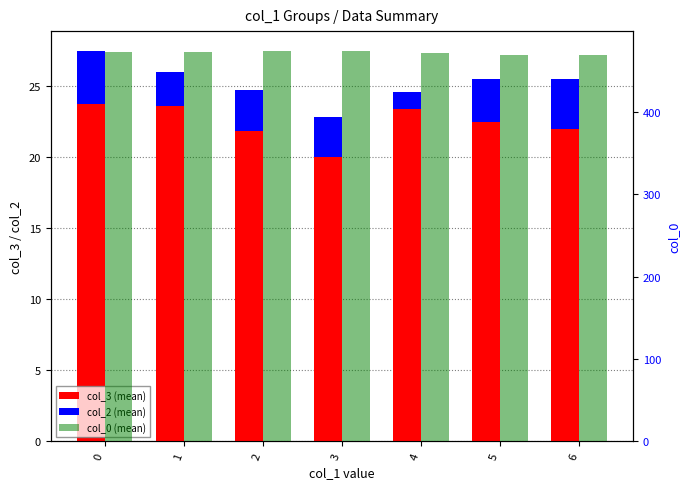

Reading left to right, extract all data points from this chart.

col_3 (mean): 0=23.8	1=23.6	2=21.8	3=20.0	4=23.4	5=22.5	6=22.0
col_2 (mean): 0=3.8	1=2.4	2=2.9	3=2.8	4=1.2	5=3.0	6=3.5
col_0 (mean): 0=472.5	1=473.0	2=473.3	3=474.2	4=471.4	5=469.5	6=468.5